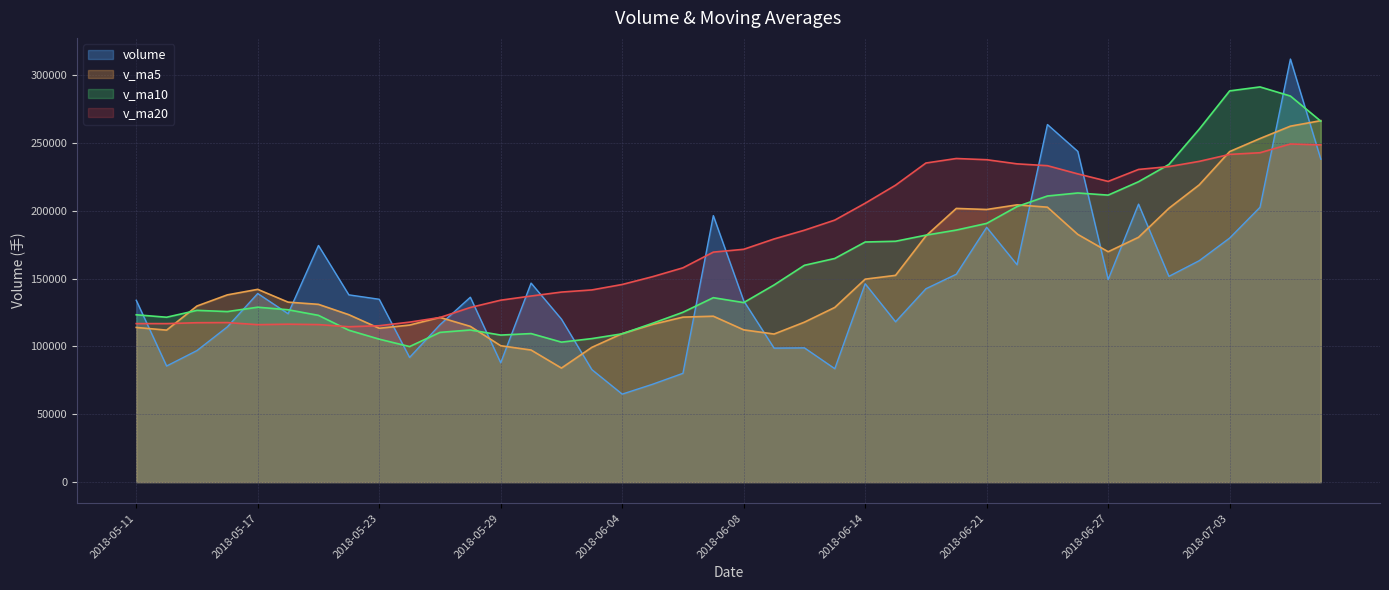

Which series changed the most between 2018-05-17 and 2018-06-14?

v_ma20